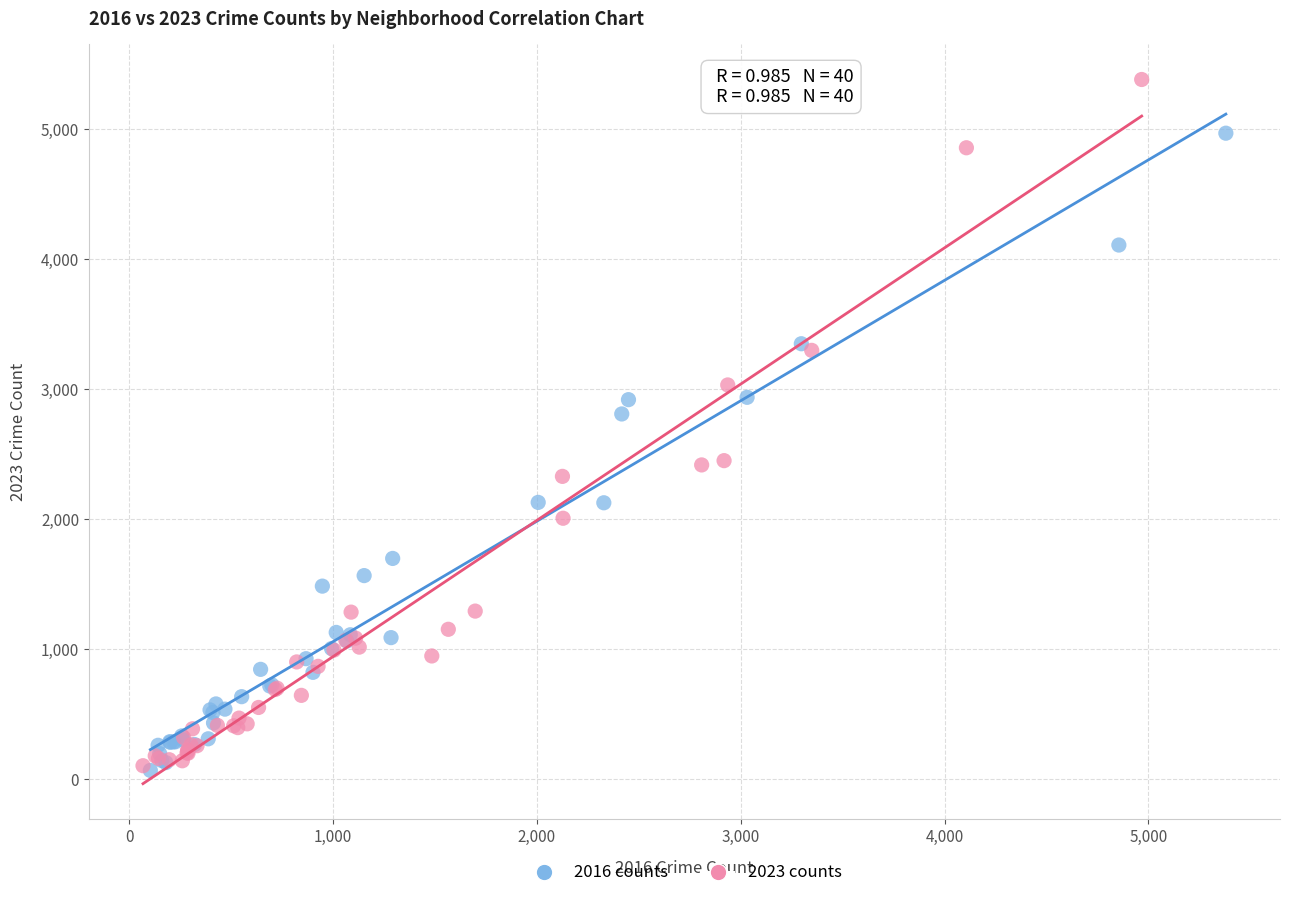

Which series has the widest spread of Y values?

2023 counts